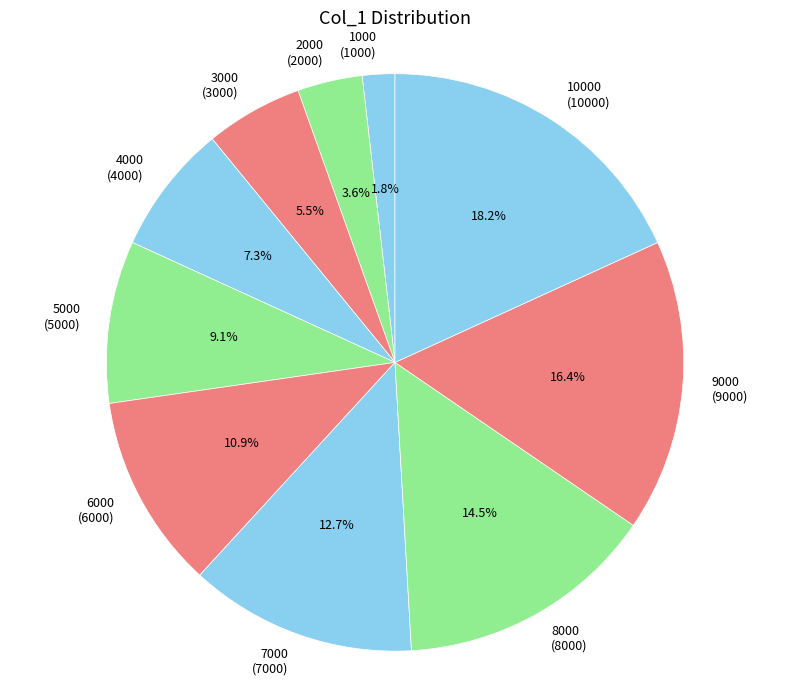

Is the sum of 1000 (1000) and 7000 (7000) greater than half?

No